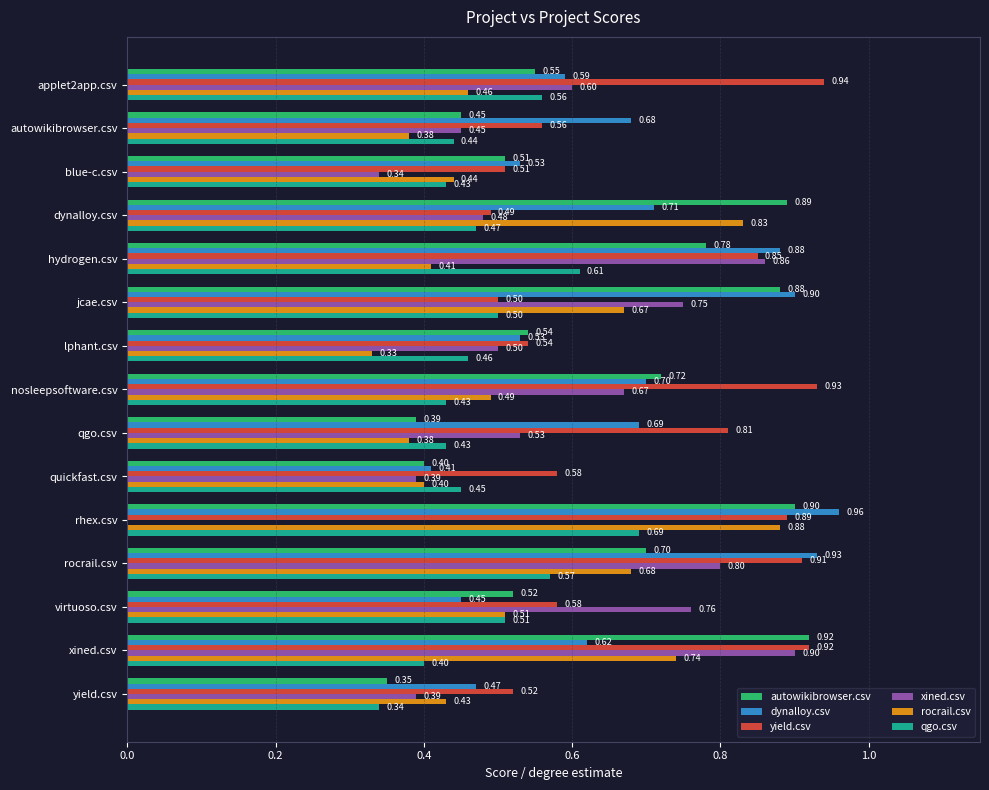

What is the sum of the yield.csv values at rhex.csv and nosleepsoftware.csv?

1.8